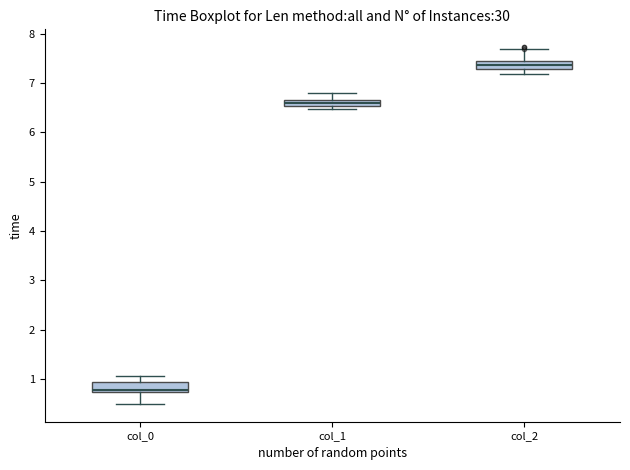

Where does the median line of the box for col_1 sit on the y-axis? The values are not printed on the chart, so give them approximately, as read against the axis.

6.6